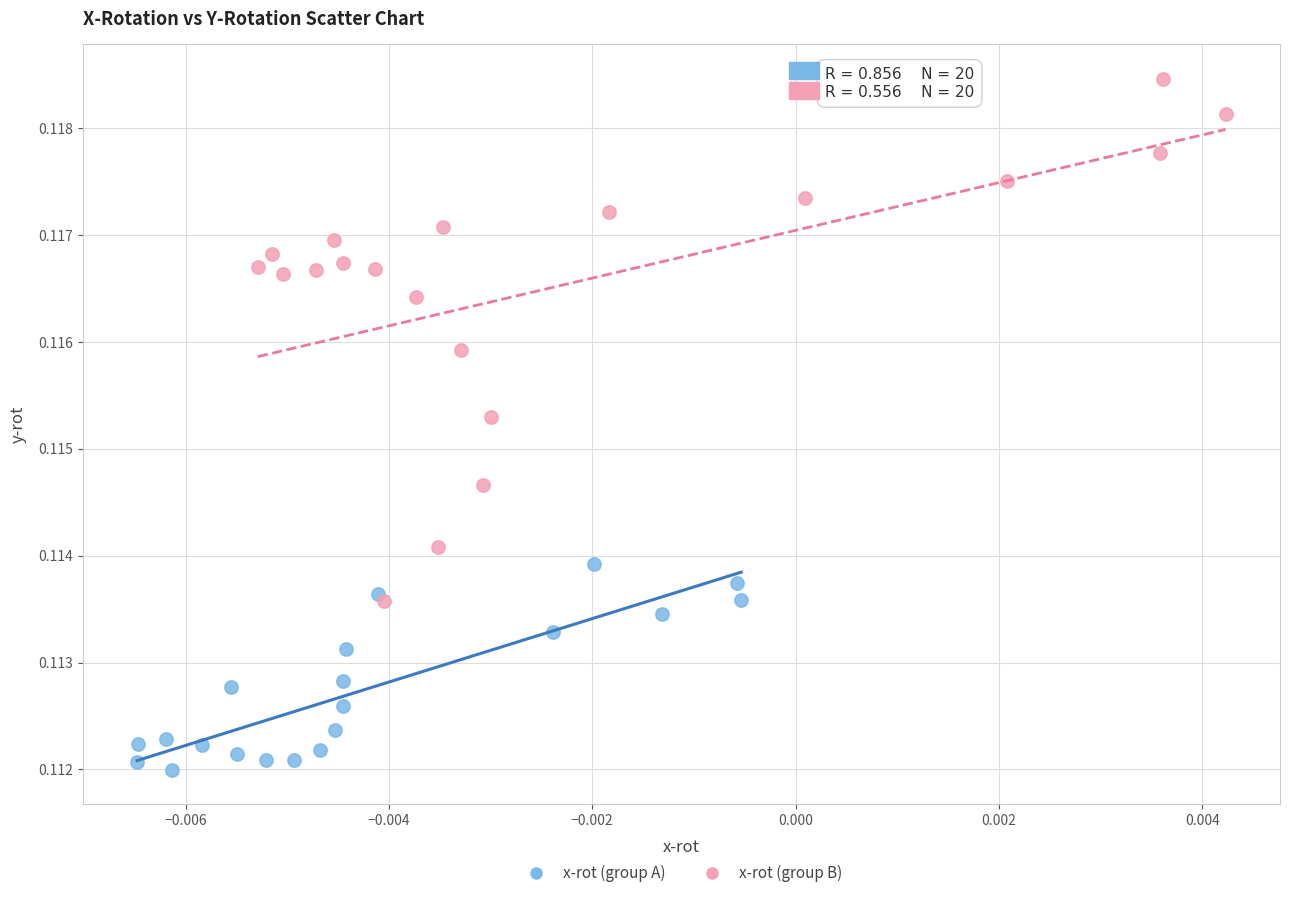

Which series contains the highest Y value?

x-rot (group B)